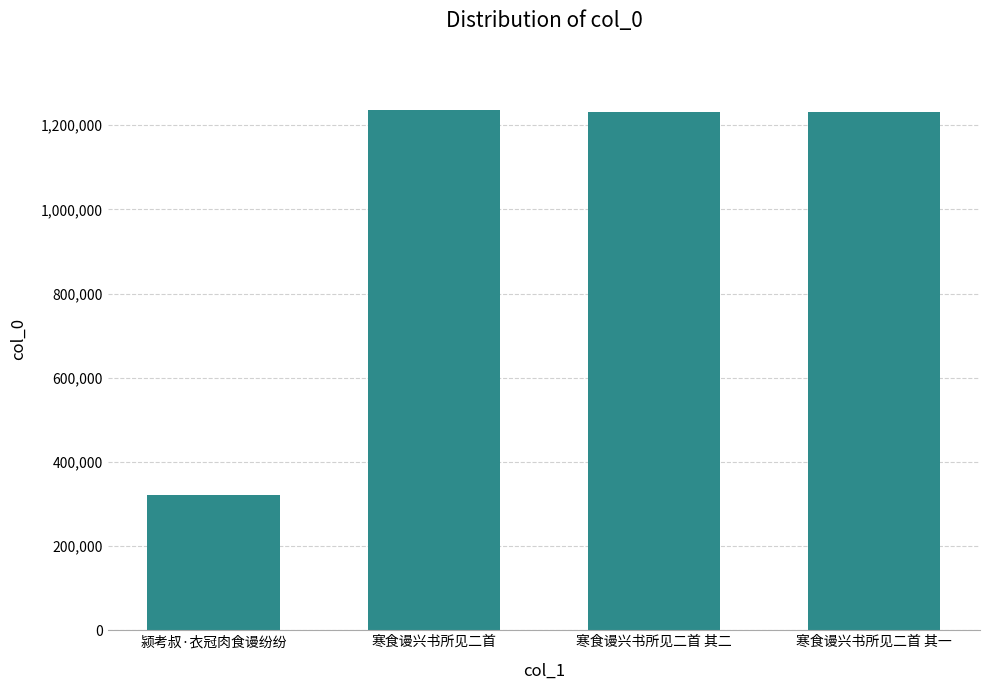

Are the bars horizontal?

No